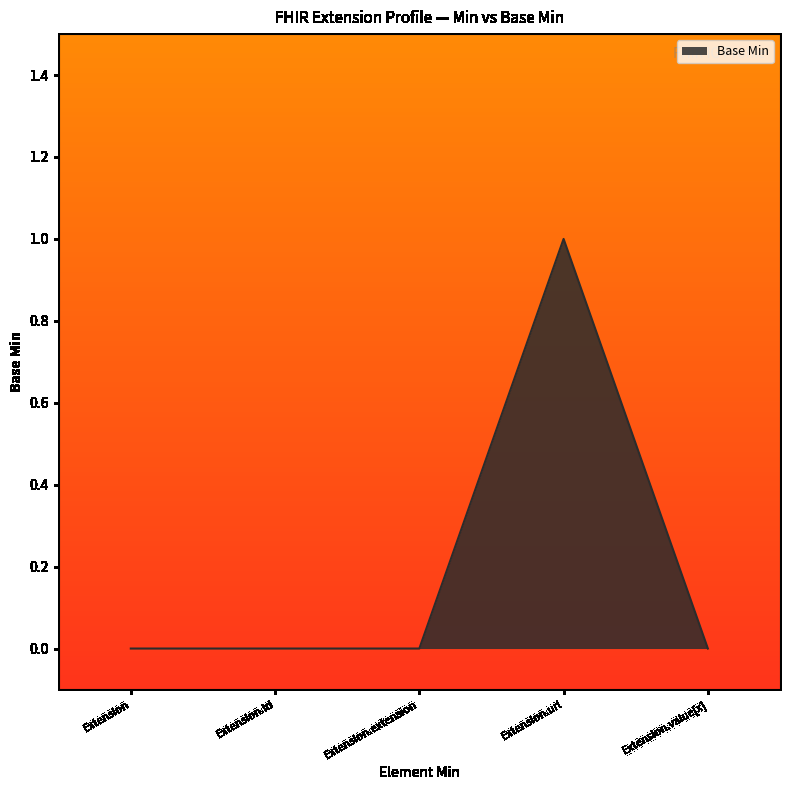

True or false: the data has more than 0 interior local peaks.

True